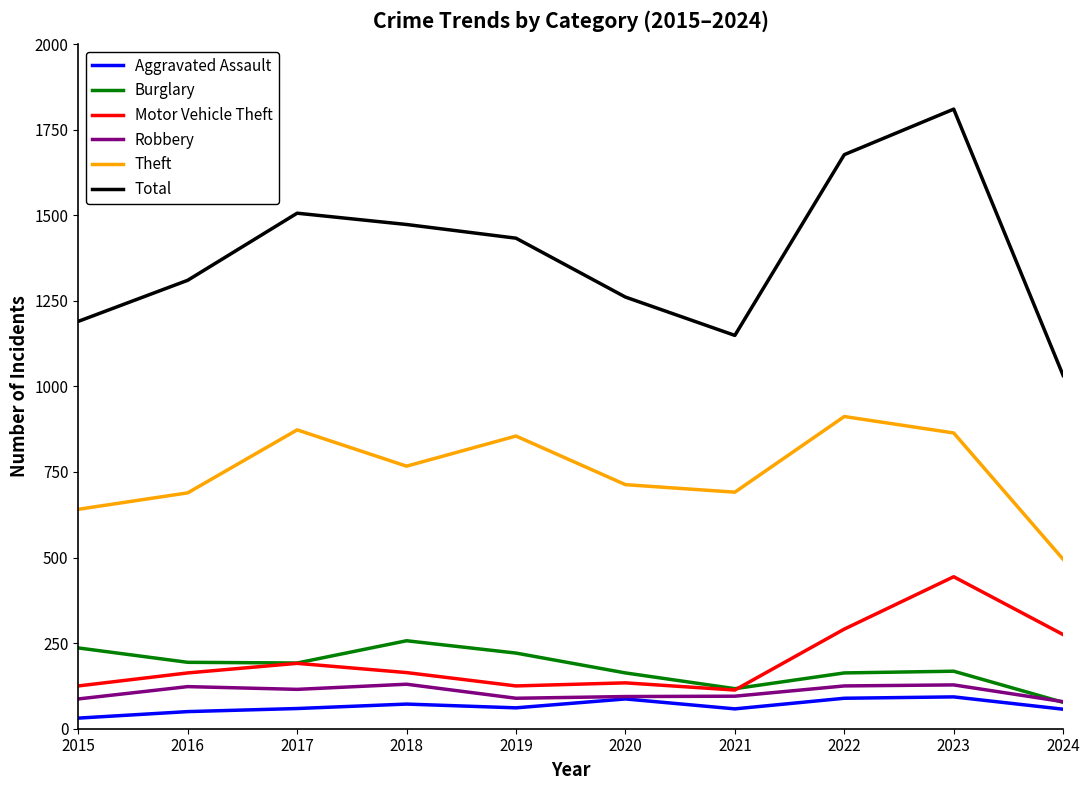

What are all the series names shown in the legend?

Aggravated Assault, Burglary, Motor Vehicle Theft, Robbery, Theft, Total